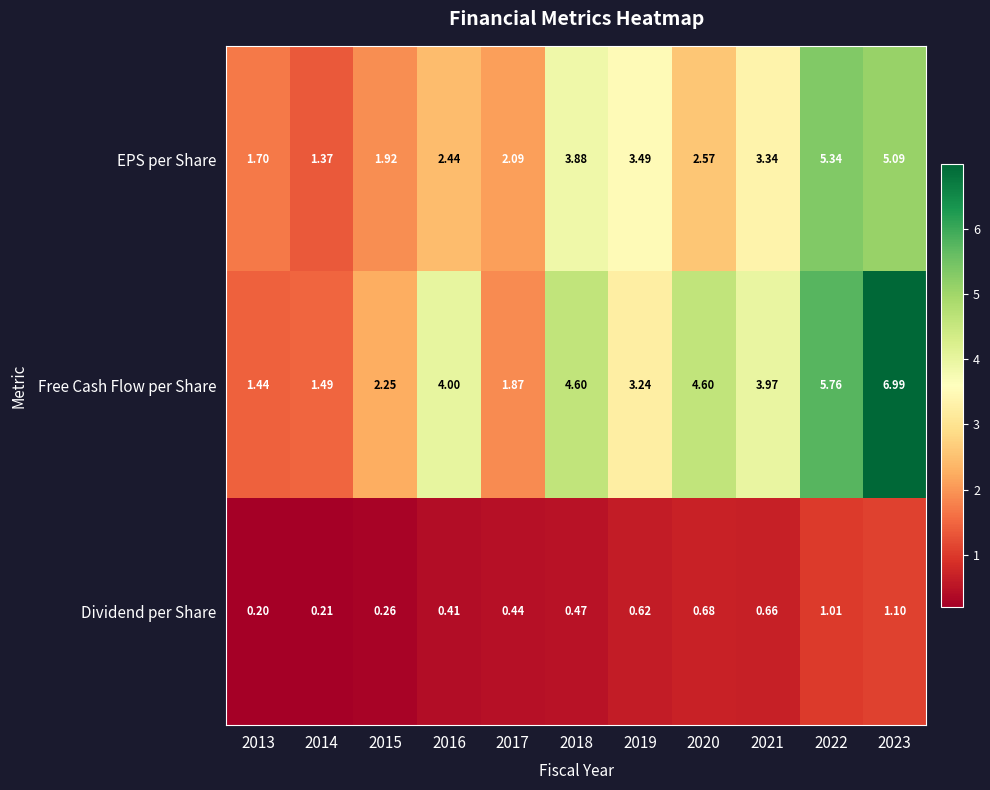

Is the value of Dividend per Share at 2022 greater than the value of Free Cash Flow per Share at 2017?

No